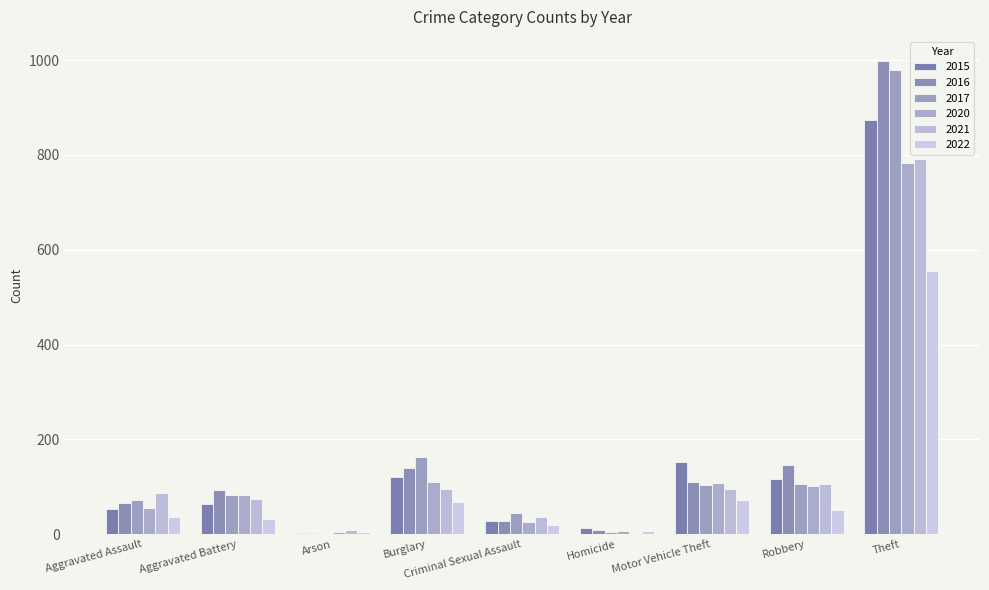

What is the difference between the maximum and minimum values in the 2017 series?

978